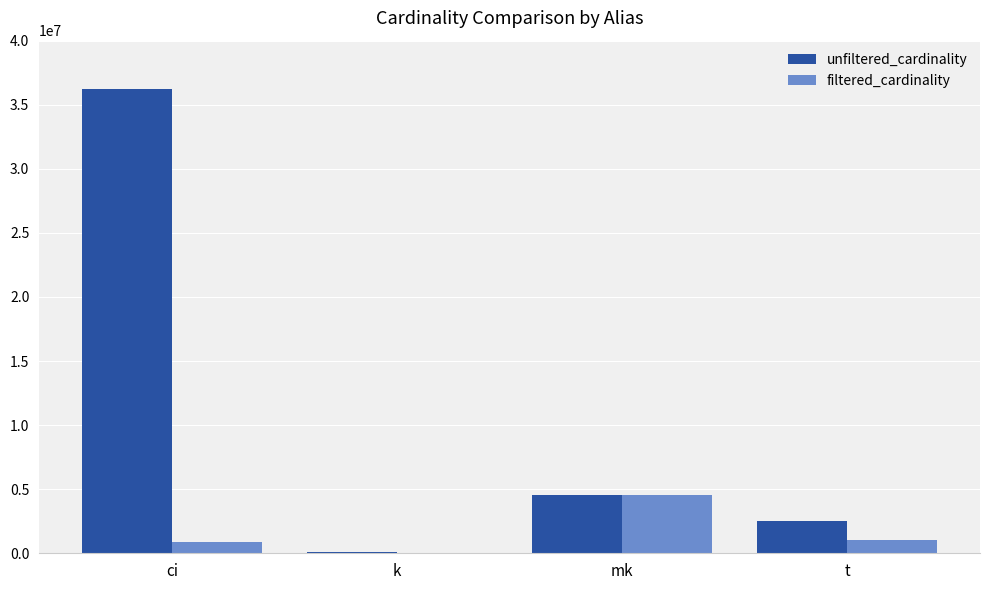

At which label does unfiltered_cardinality first exceed 4523930?

ci